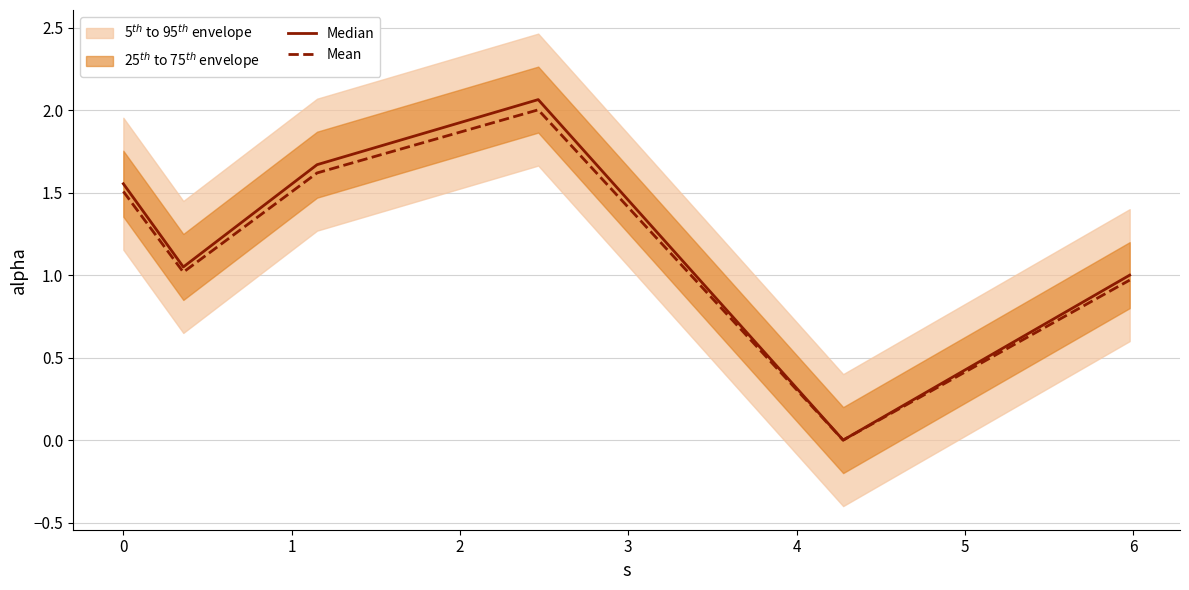

In Mean, how many points are higher than both neighbors (excluding endpoints)?

1